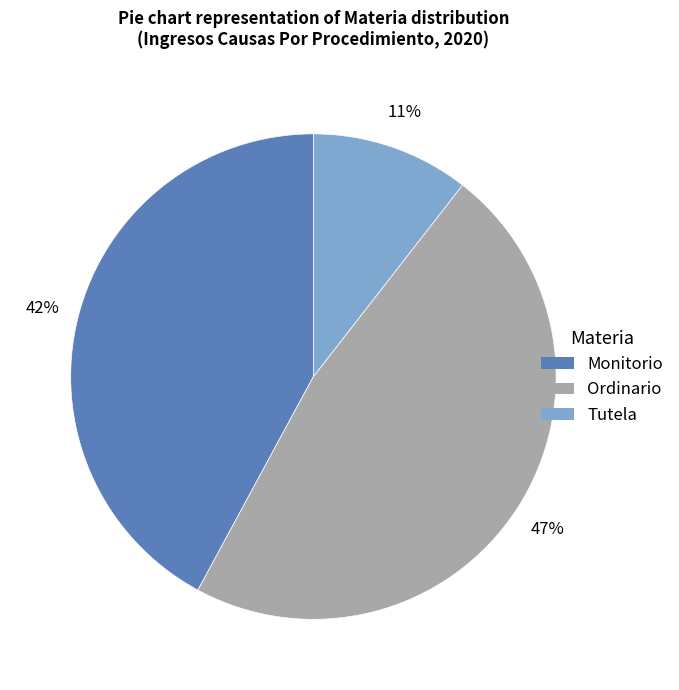

Rank the categories by value from highest to lowest.

Ordinario, Monitorio, Tutela